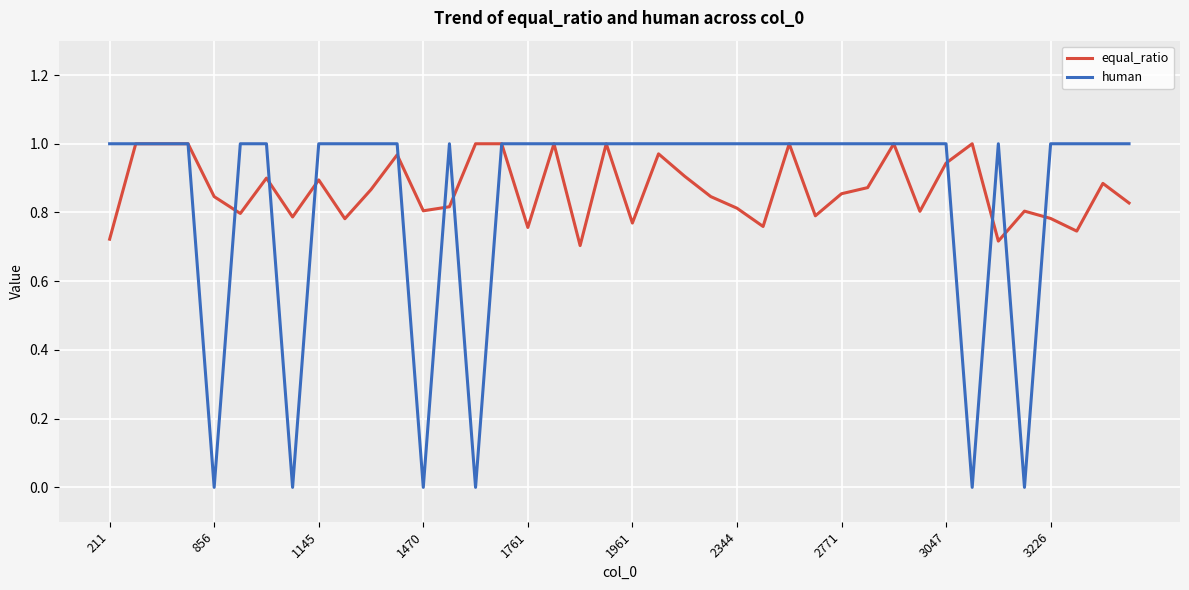

Which series has the widest spread of values?

human